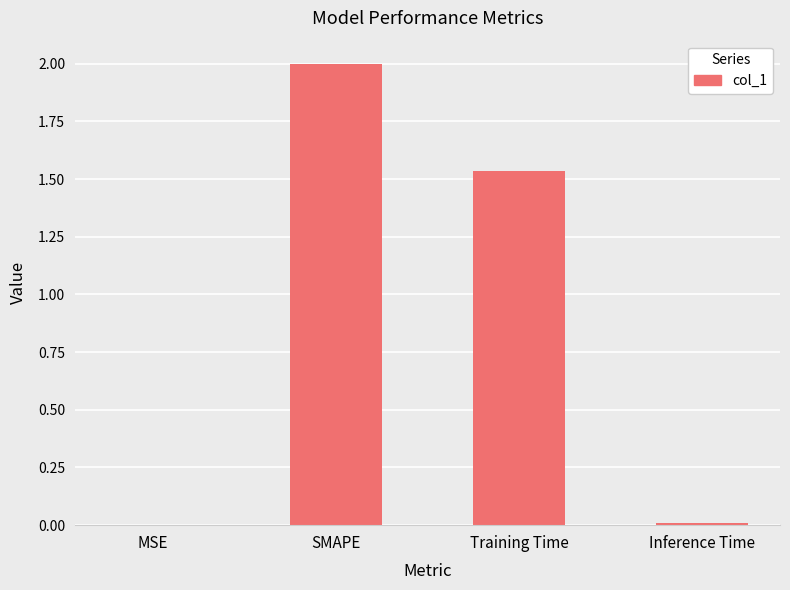

The chart shows a value of 0.0 at Inference Time. True or false?

True